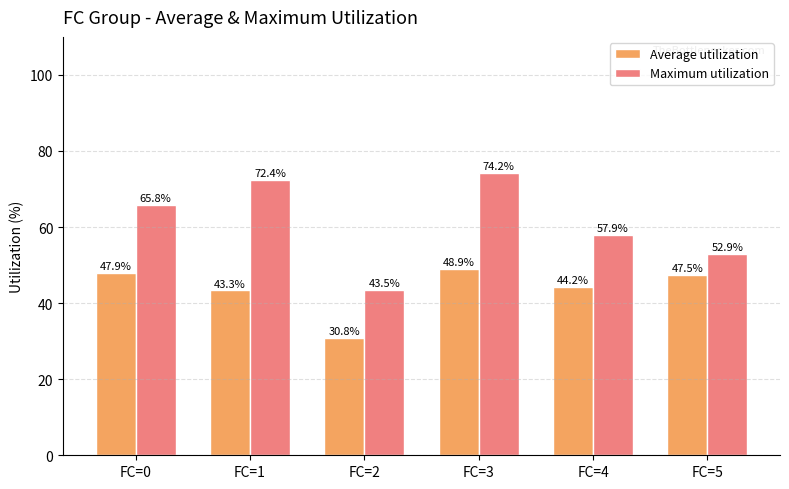

How many data points does each series have?

6